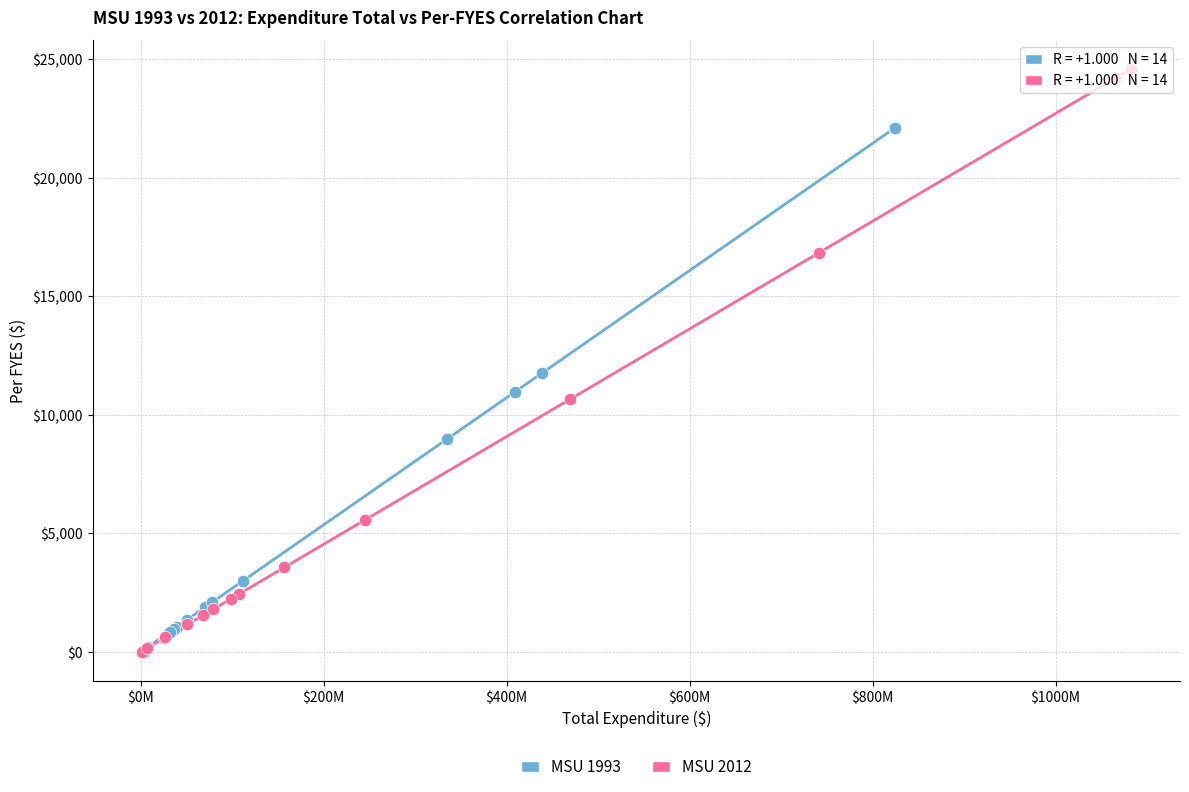

What are all the series names shown in the legend?

MSU 1993, MSU 2012